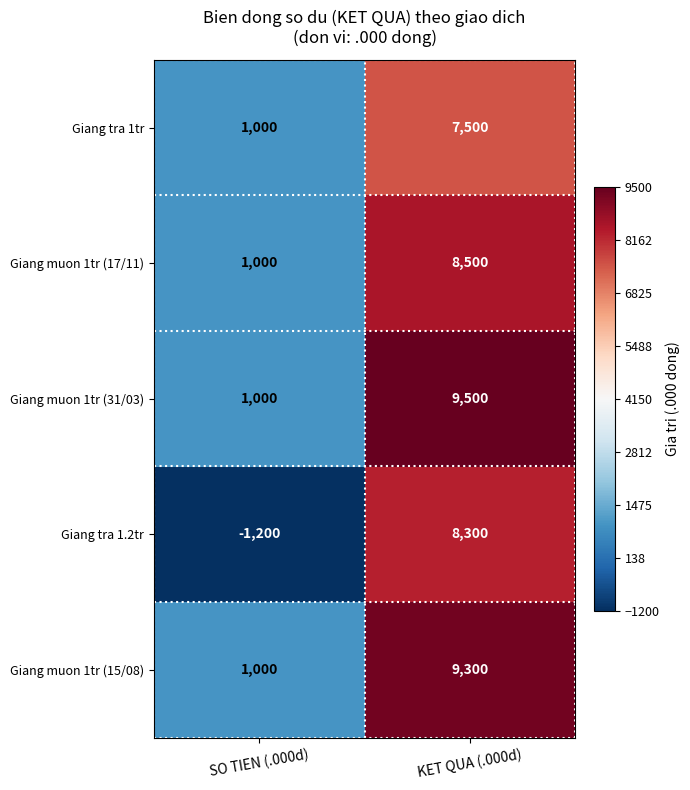

What is the minimum value shown in the chart?

-1200